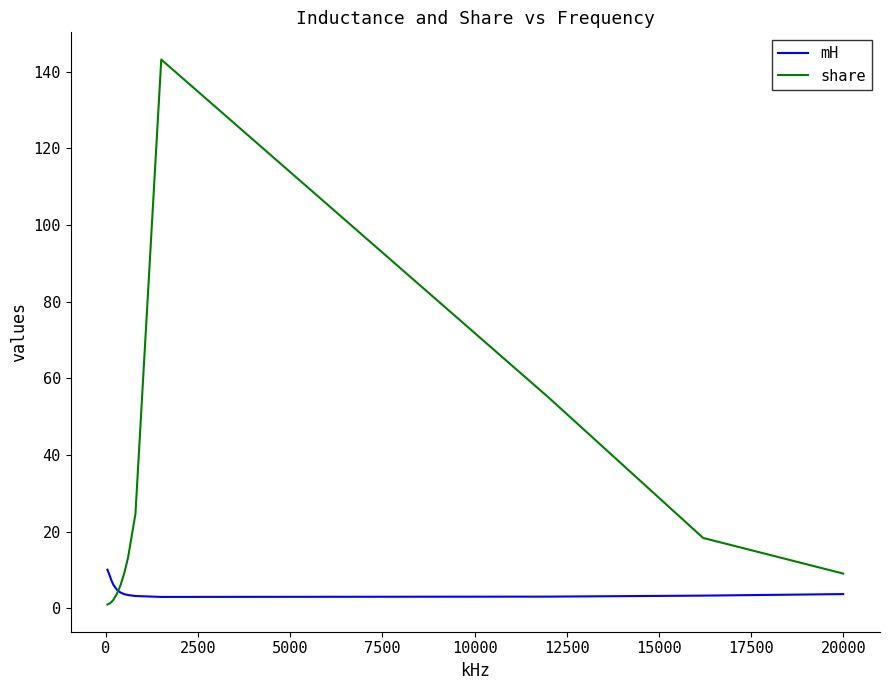

Which series has the widest spread of values?

share